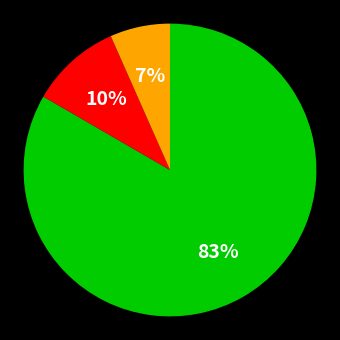

Does any single category account for the majority?

Yes